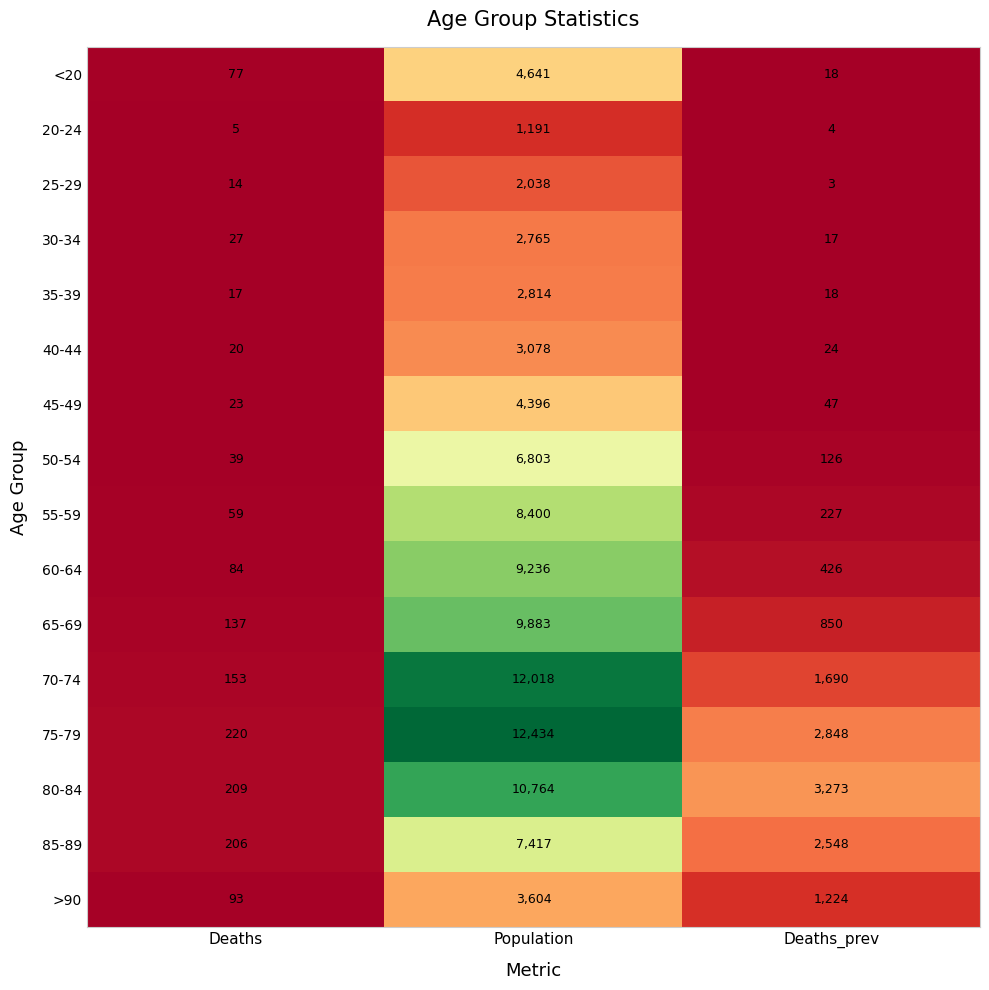

What is the approximate value of >90 at Population, to the nearest 50?

3600